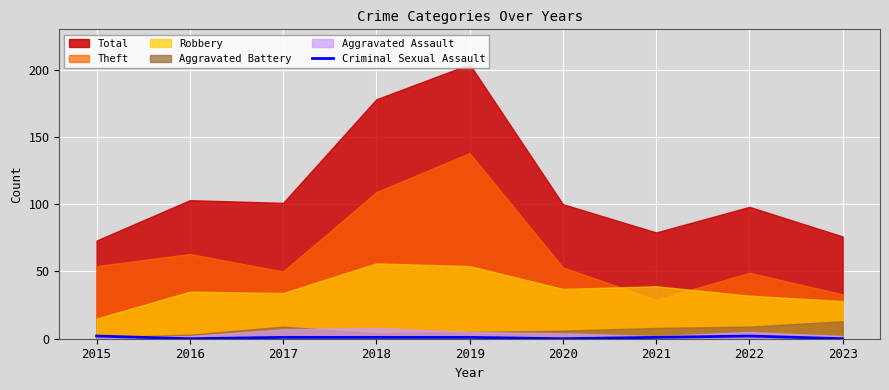

At which category does the data reach its first local peak?

2022